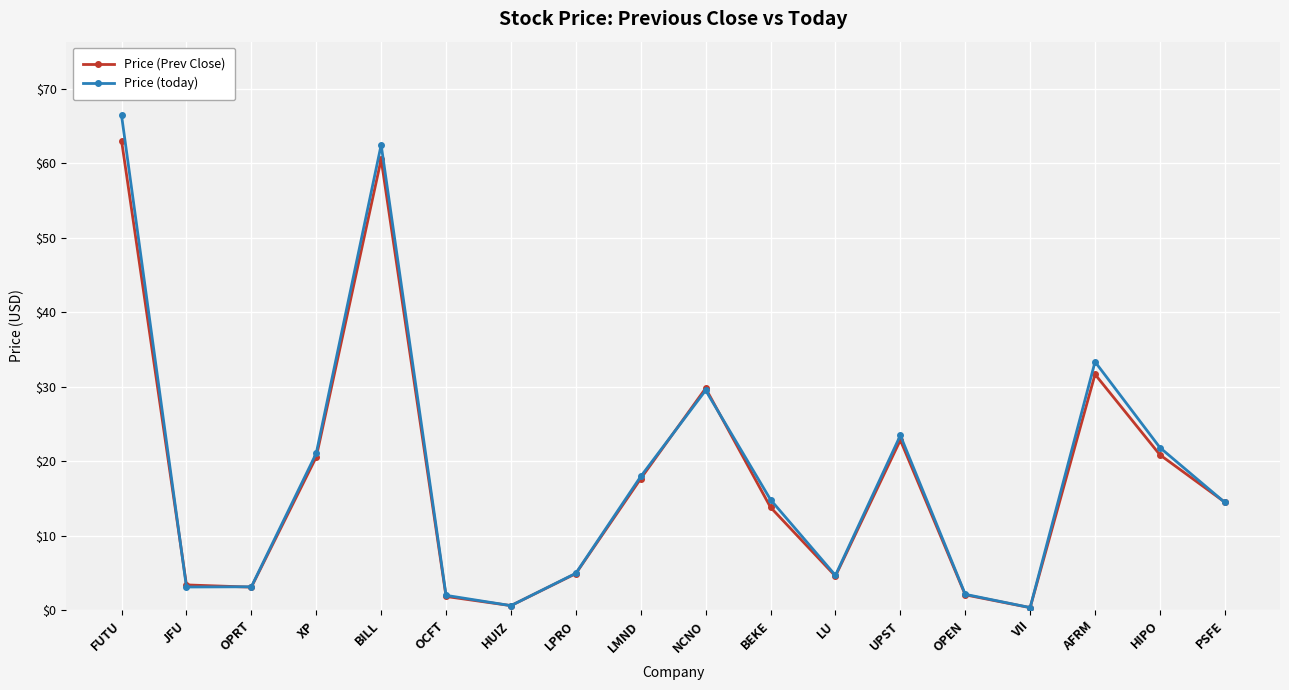

In Price (today), how many points are higher than both neighbors (excluding endpoints)?

4